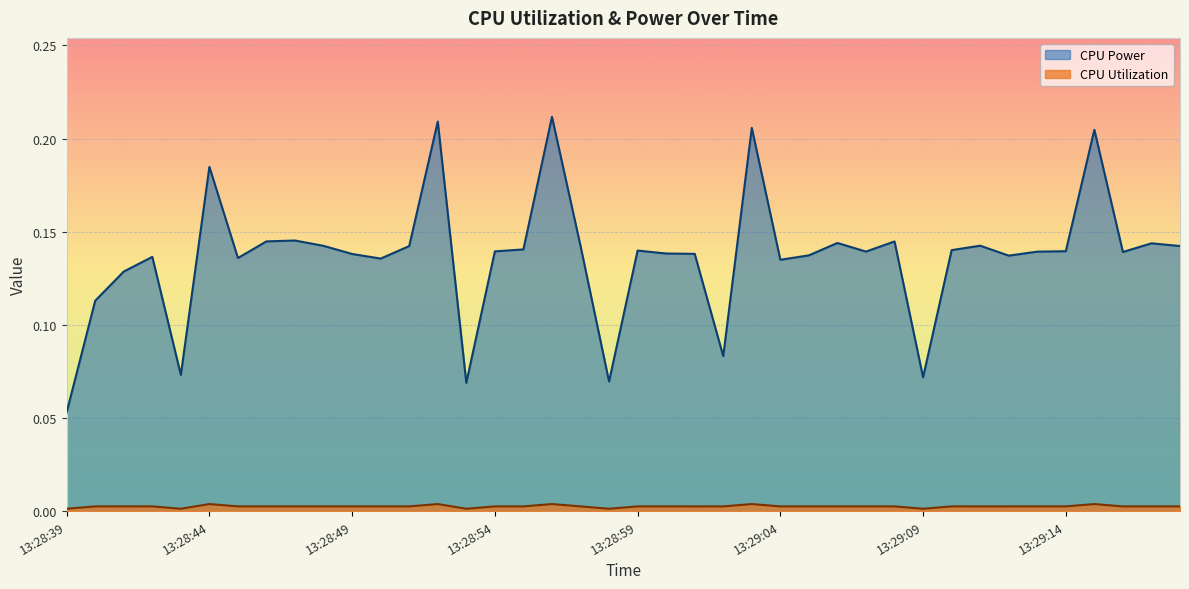

What is the total value across all series at 13:28:55?

0.1